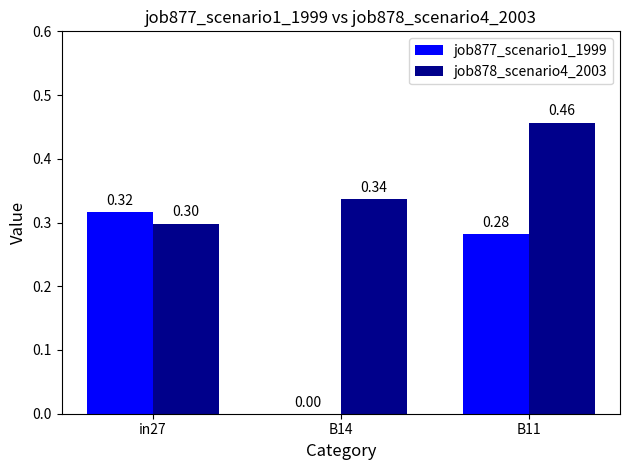

Does the chart contain stacked bars?

No